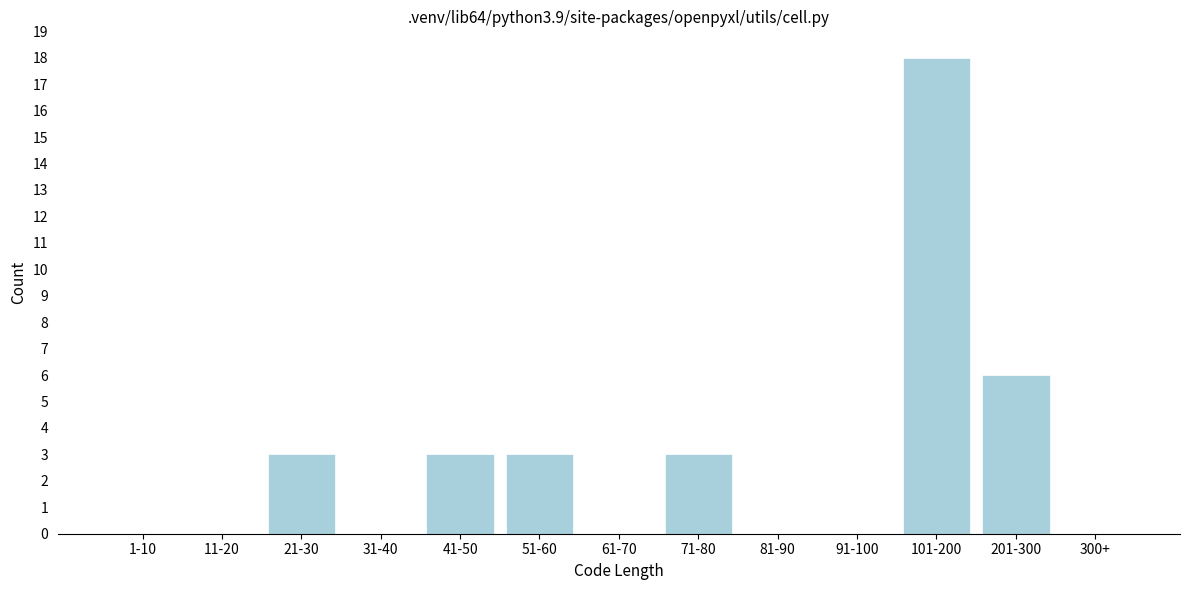

Reading left to right, list all the values displayed in this chart.

1-10=0	11-20=0	21-30=3	31-40=0	41-50=3	51-60=3	61-70=0	71-80=3	81-90=0	91-100=0	101-200=18	201-300=6	300+=0